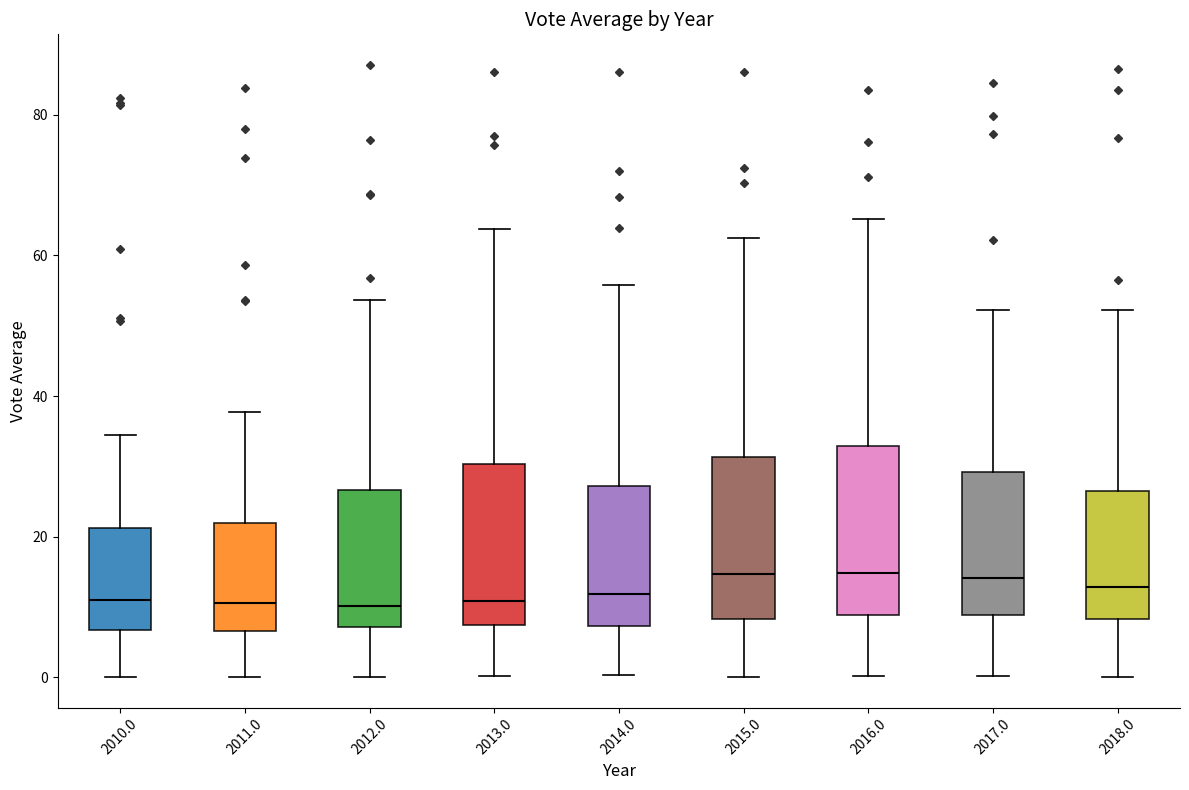

Reading left to right, read every box against the y-axis: the position of its median line, the range the box covers, and the ends of its whiskers. The values are not printed on the chart, so give them approximately, as read against the axis.

2010.0: median 10, box 6 to 22, whiskers 0 to 34
2011.0: median 10, box 6 to 22, whiskers 0 to 38
2012.0: median 10, box 8 to 26, whiskers 0 to 54
2013.0: median 10, box 8 to 30, whiskers 0 to 64
2014.0: median 12, box 8 to 28, whiskers 0 to 56
2015.0: median 14, box 8 to 32, whiskers 0 to 62
2016.0: median 14, box 8 to 32, whiskers 0 to 66
2017.0: median 14, box 8 to 30, whiskers 0 to 52
2018.0: median 12, box 8 to 26, whiskers 0 to 52